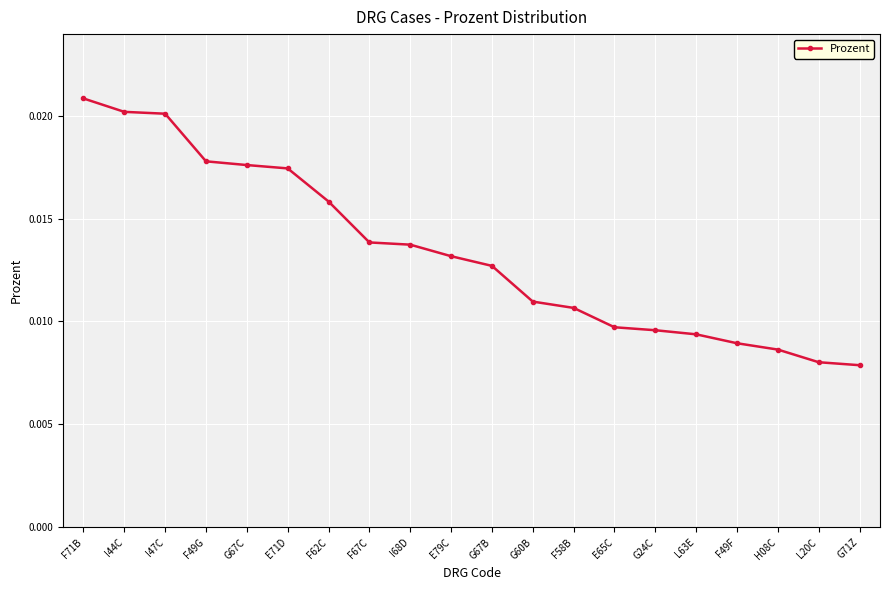

What is the sum of all values?

0.3